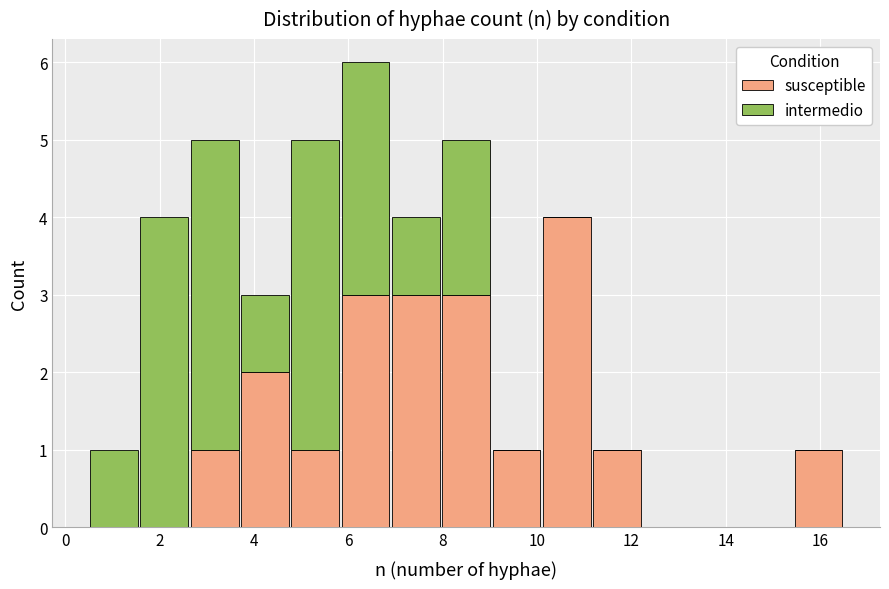

What is the total height of the stacked bar covering 7.0 to 8.0 on the x-axis? Neither the bar edges nor the heights are printed on the chart, so give them approximately, as read against the axes.

4